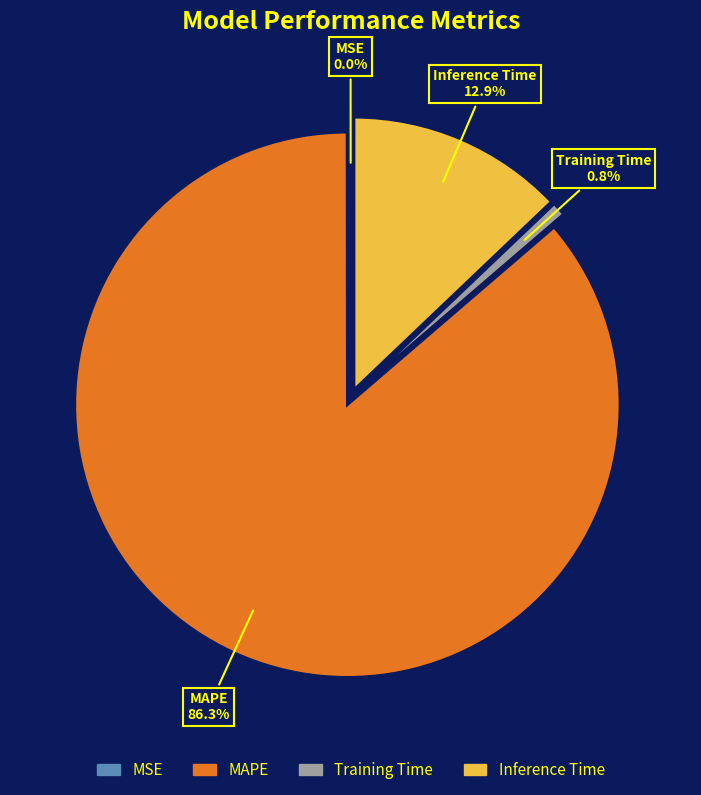

To the nearest percent, what is the combined percentage of Training Time and MAPE?

87%